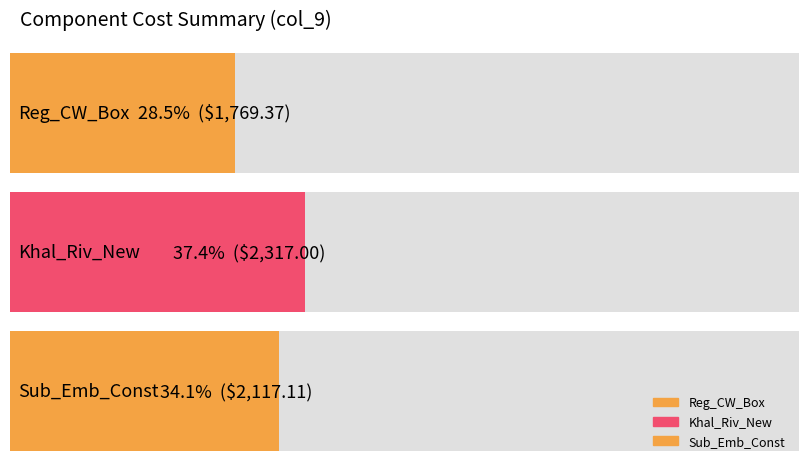

What is the minimum value shown in the chart?

1769.4